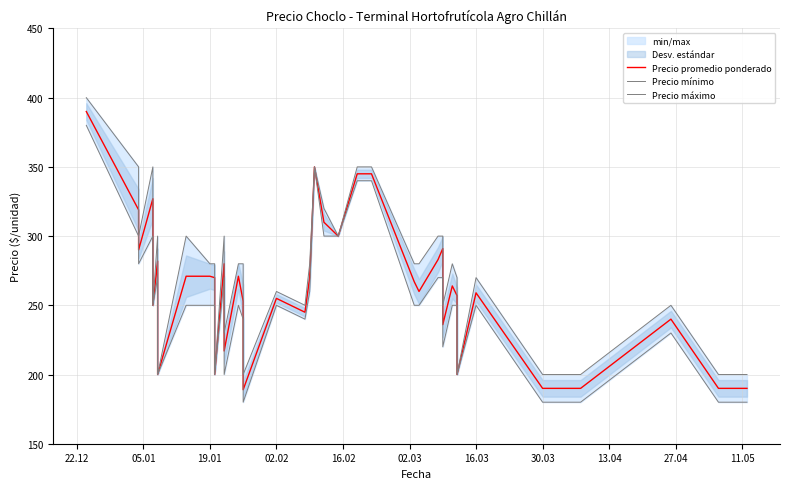

True or false: Precio promedio ponderado and Precio máximo intersect in this chart.

False